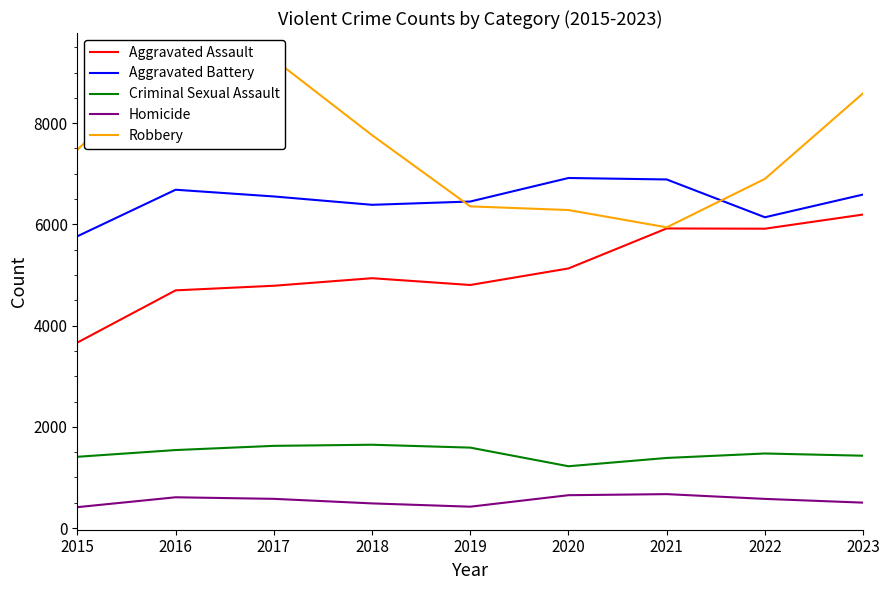

What is the sum of all Aggravated Assault values?

46042